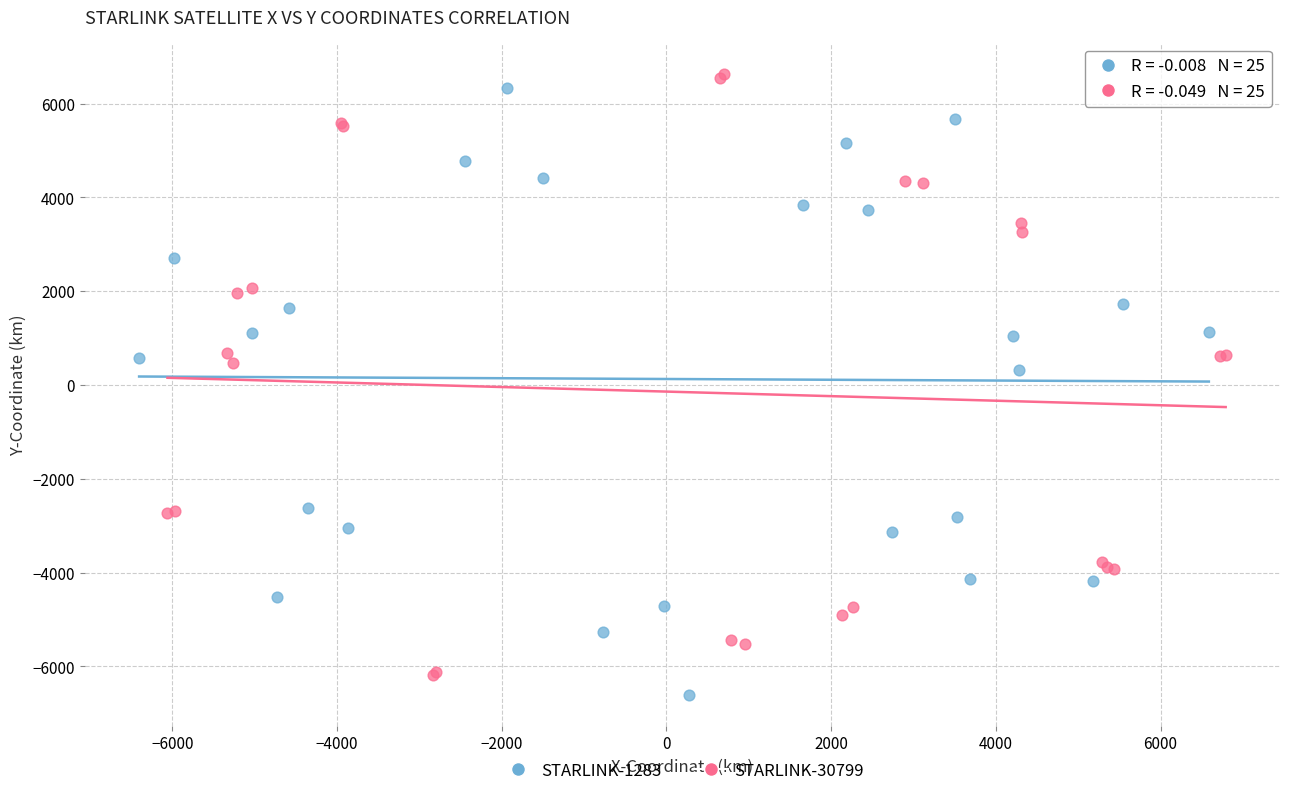

What are all the series names shown in the legend?

STARLINK-1283, STARLINK-30799